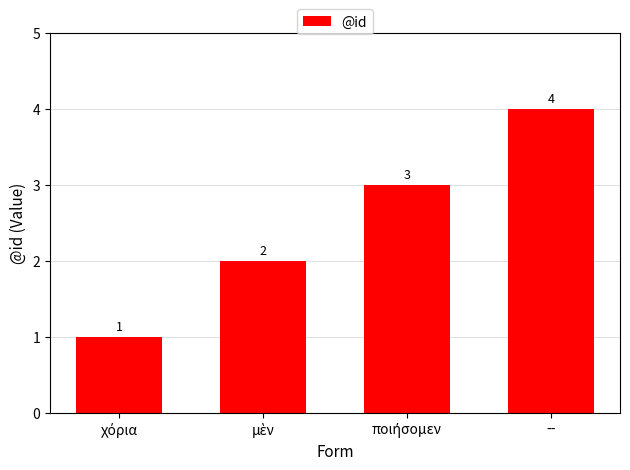

Count the values in the range 2 to 4.

3